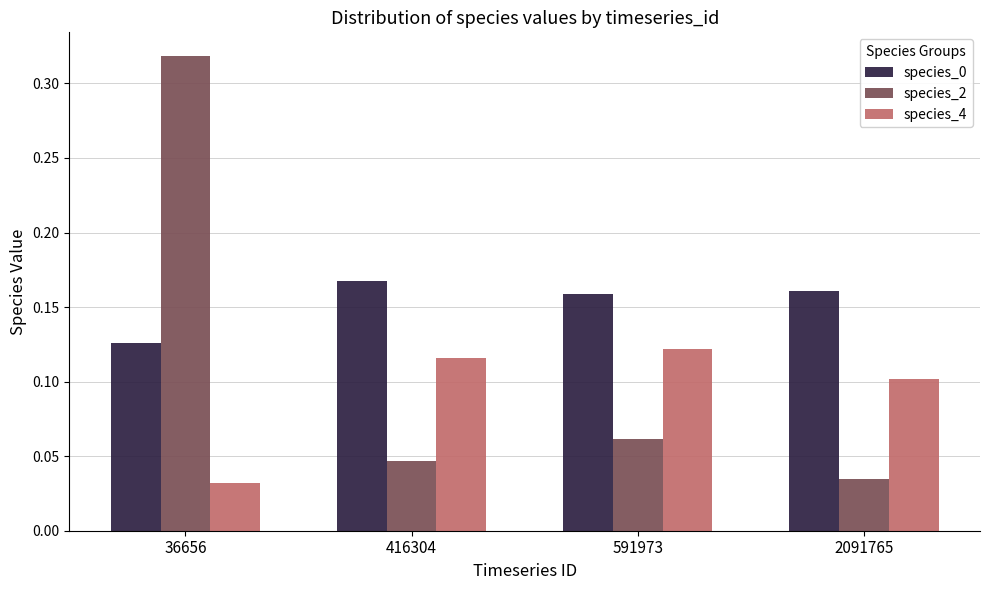

The species_0 series shows 0.1 at 416304. True or false?

False